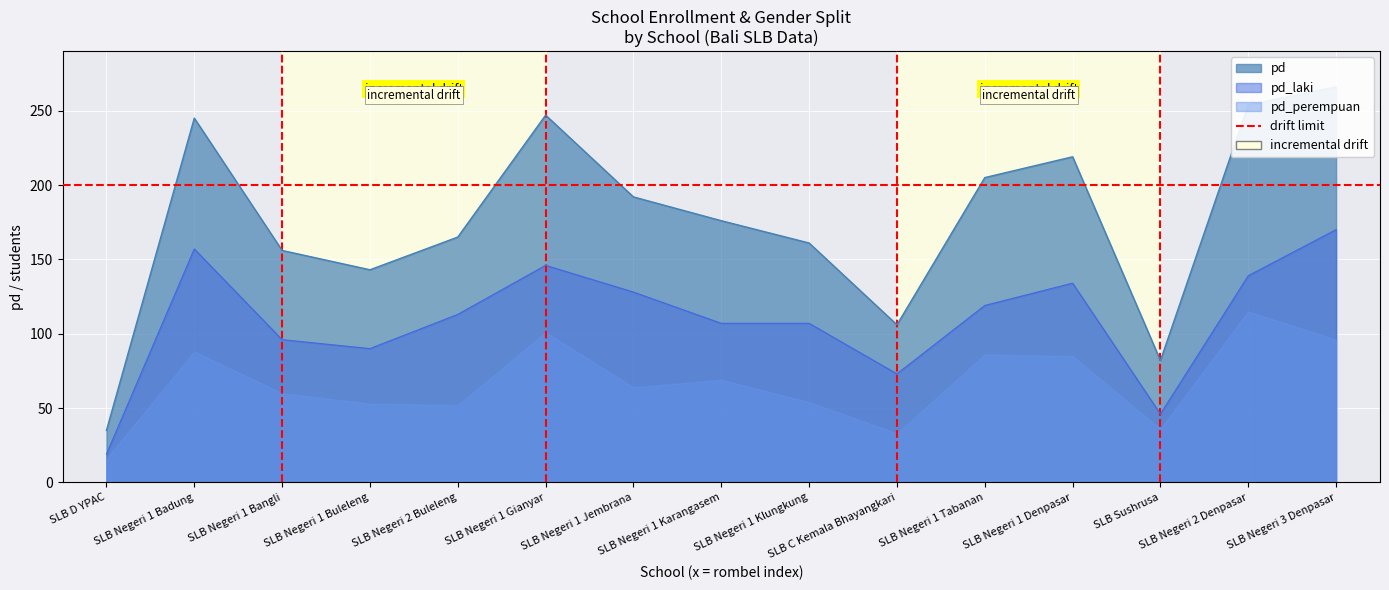

Where is the first local maximum for jumlah_kirim?

SLB Negeri 1 Badung